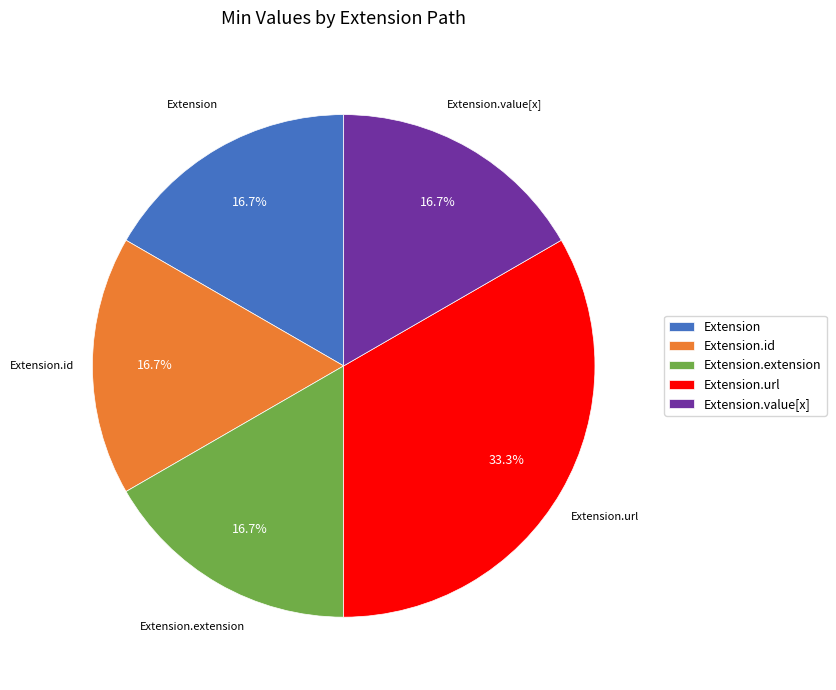

What is the largest slice in the pie chart?

Extension.url